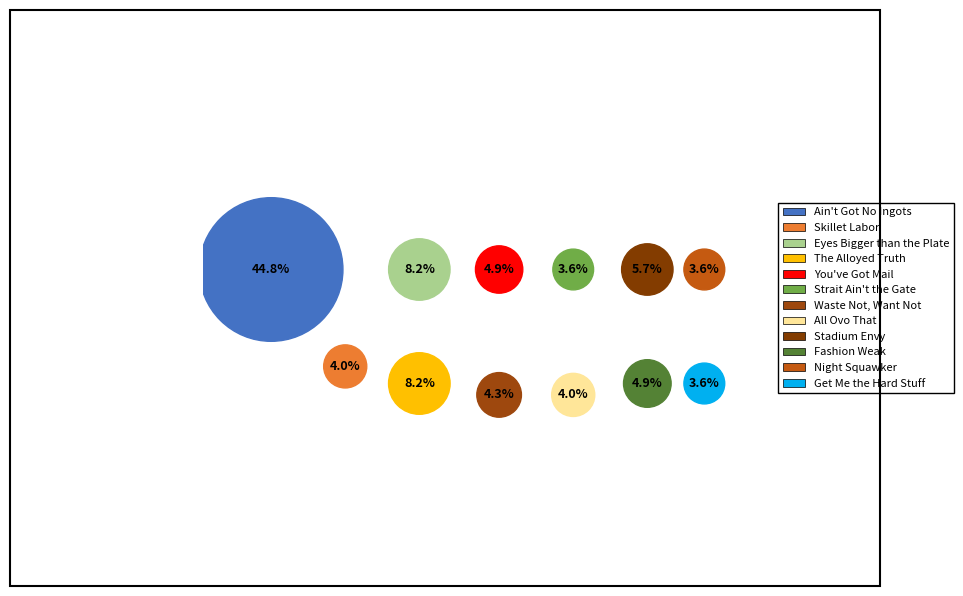

Rank the categories by value from lowest to highest.

Strait Ain't the Gate, Get Me the Hard Stuff, Night Squawker, Skillet Labor, All Ovo That, Waste Not, Want Not, You've Got Mail, Fashion Weak, Stadium Envy, Eyes Bigger than the Plate, The Alloyed Truth, Ain't Got No Ingots